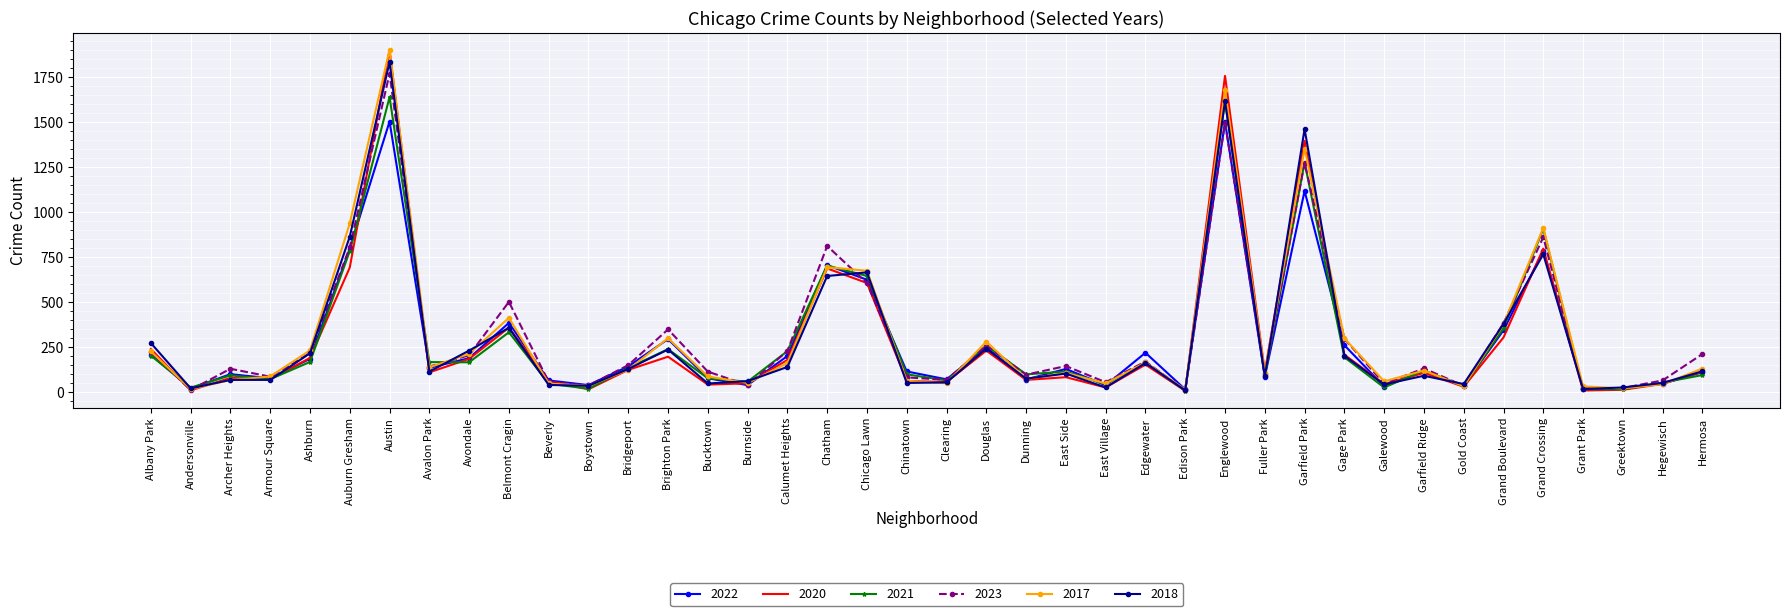

What is the minimum value shown in the chart?

5